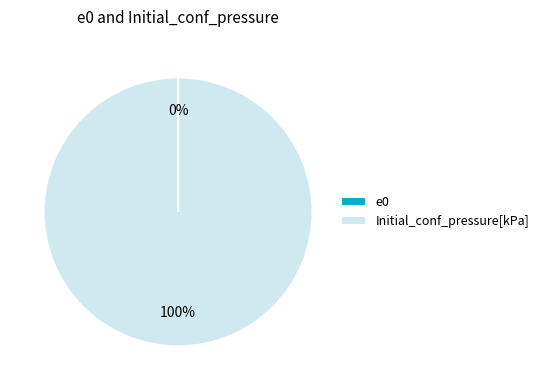

What percentage is the Initial_conf_pressure[kPa] slice, to the nearest percent?

100%